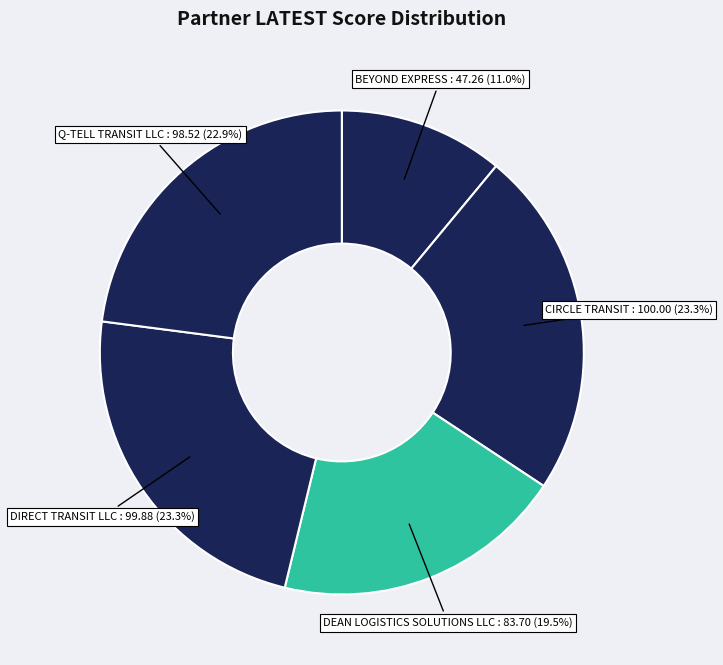

What is the ratio of the value at DEAN LOGISTICS SOLUTIONS LLC to the value at BEYOND EXPRESS?

1.8